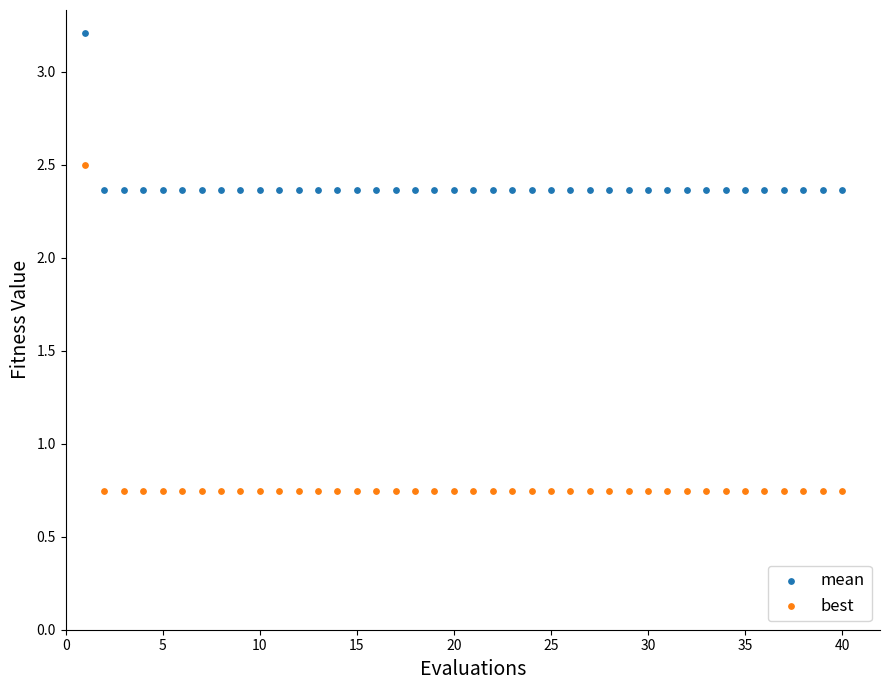

Across all data points, what is the range of X values (max minus min)?

39.0